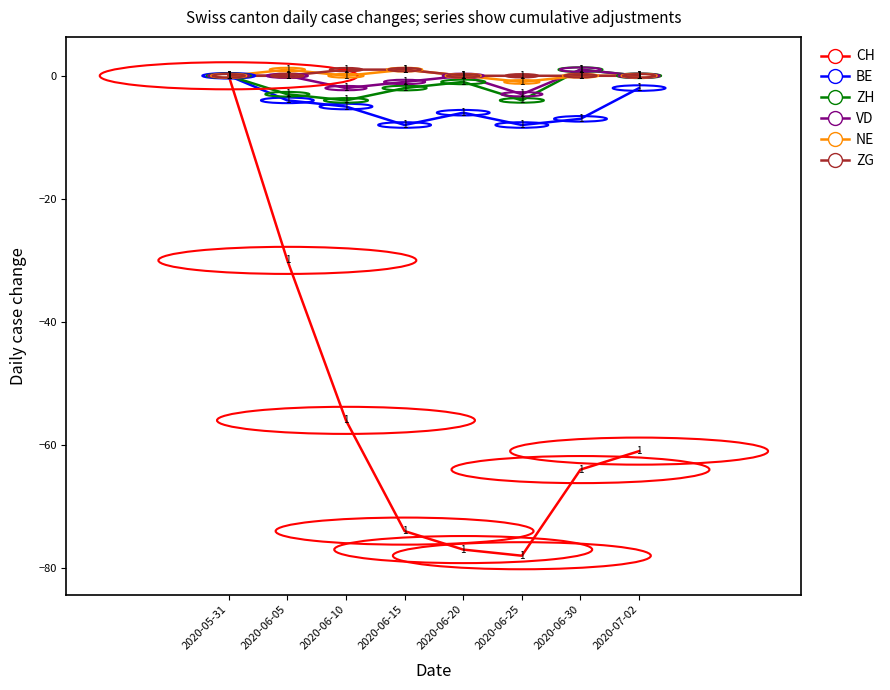

What is the minimum value for NE?

-1